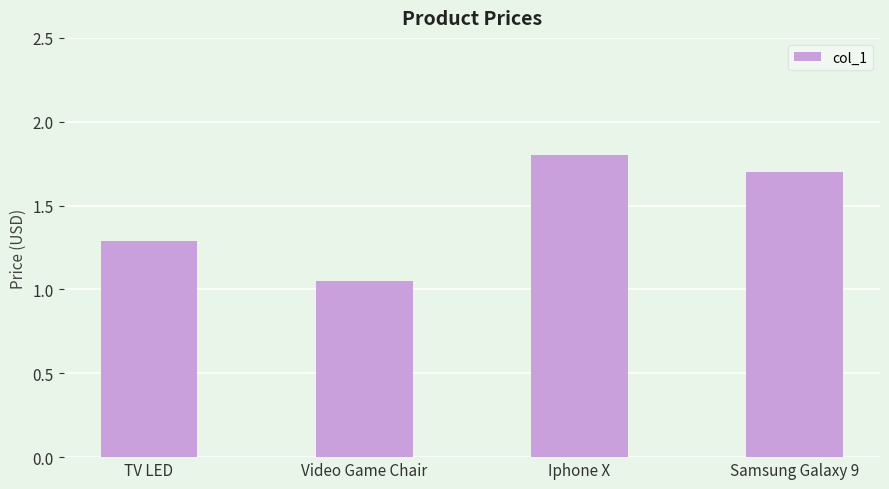

What is the value of the 4th bar from the left?

1.7